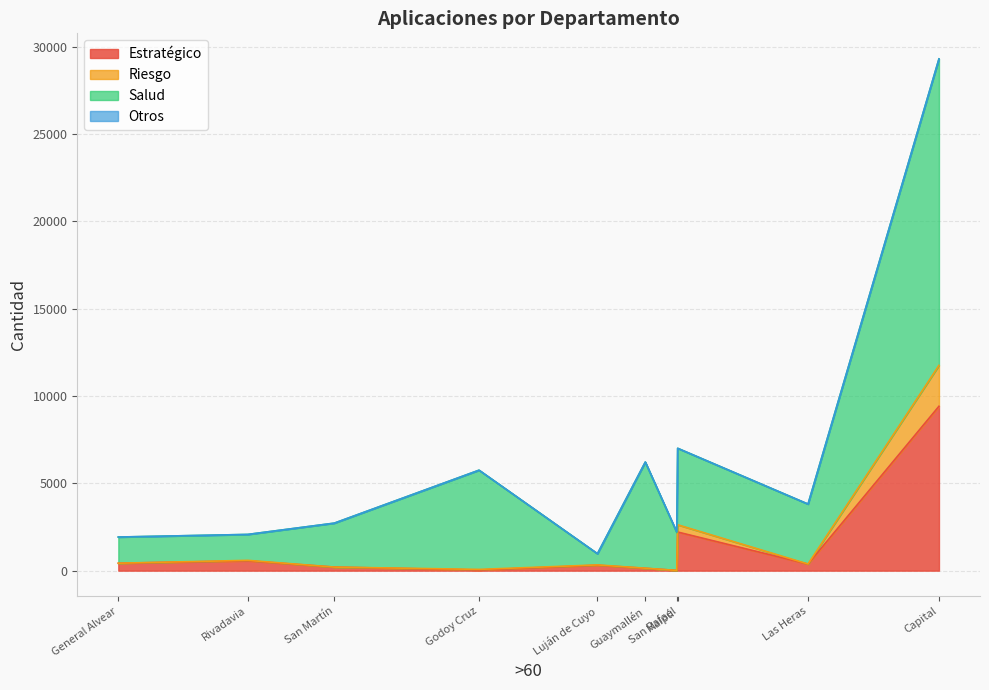

Which series has the largest range (max minus min)?

Salud